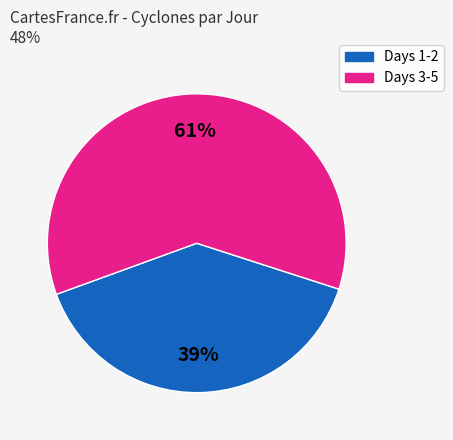

How many segments does this pie chart have?

2